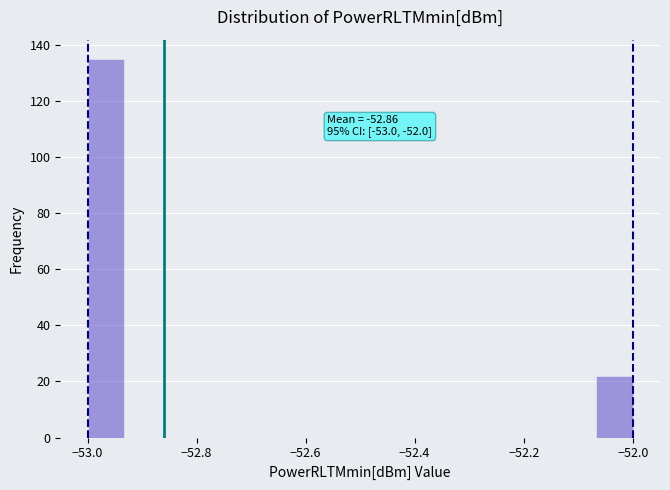

Read against the x-axis, roughly where is the centre of the tallest bar?

-52.96